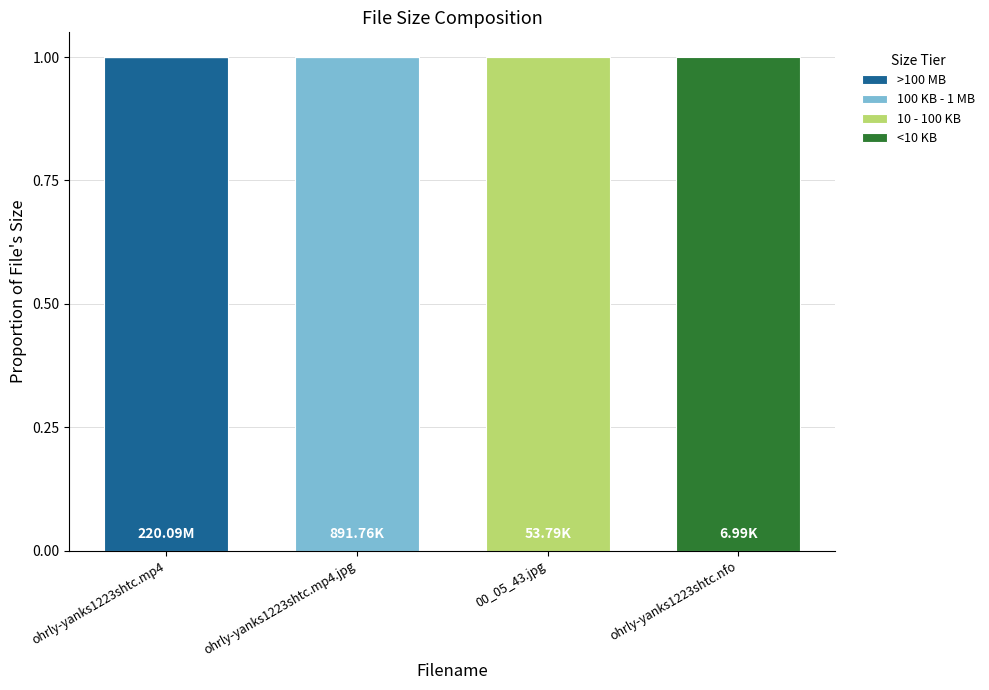

What is the total value across all series at 00_05_43.jpg?

1